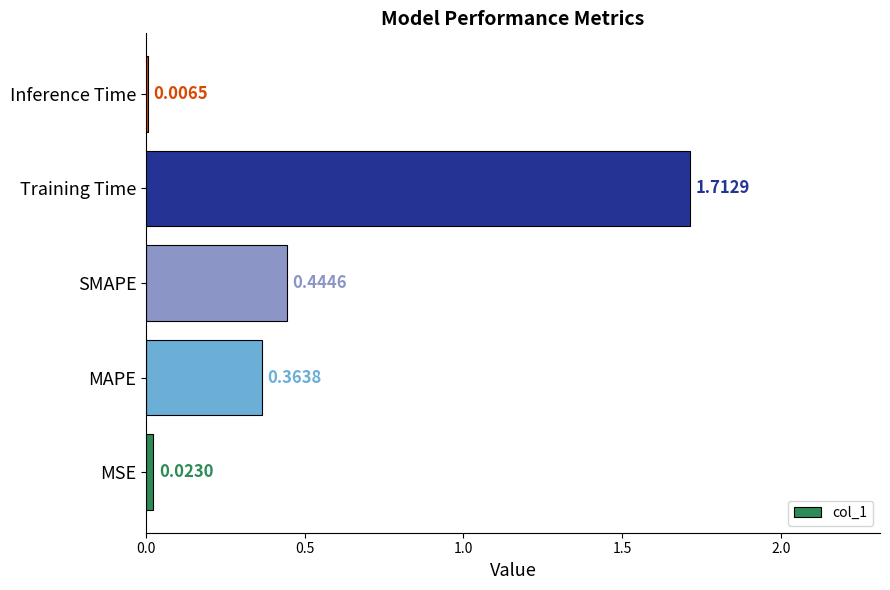

Which category has the highest value across all series?

Training Time